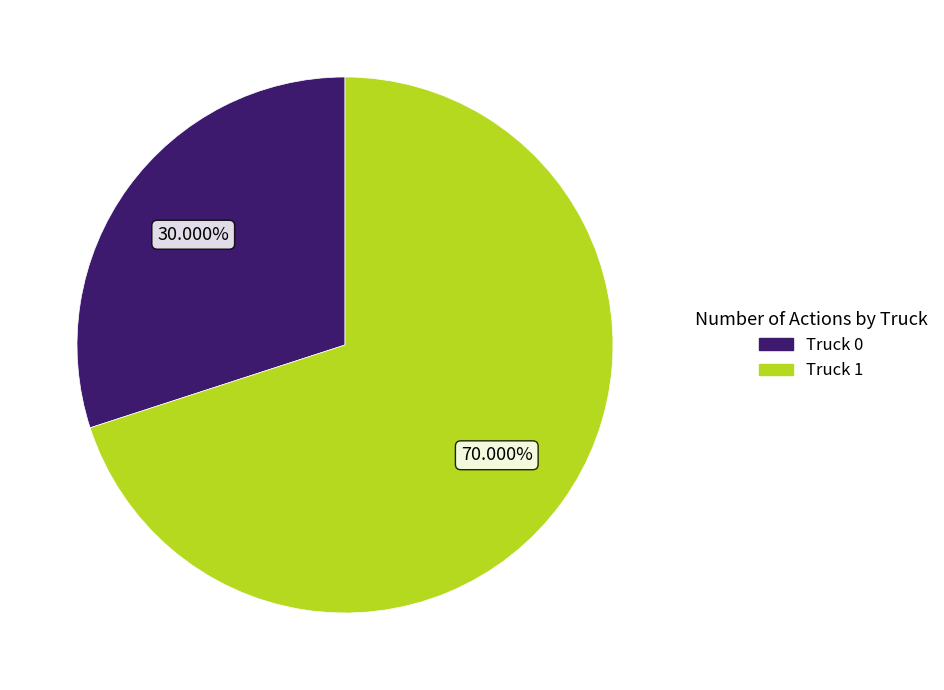

Which slice is the largest?

Truck 1